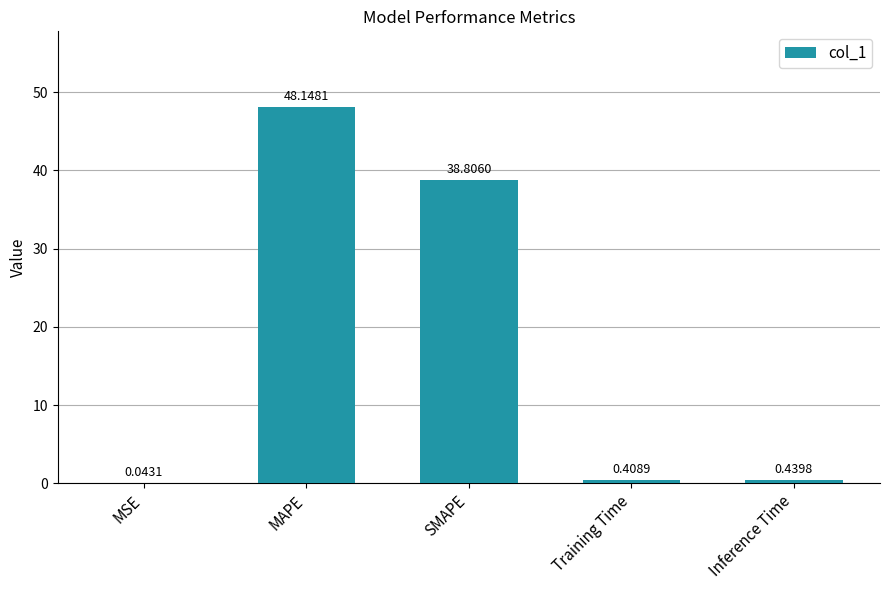

True or false: the data shows 75.5 at MAPE.

False